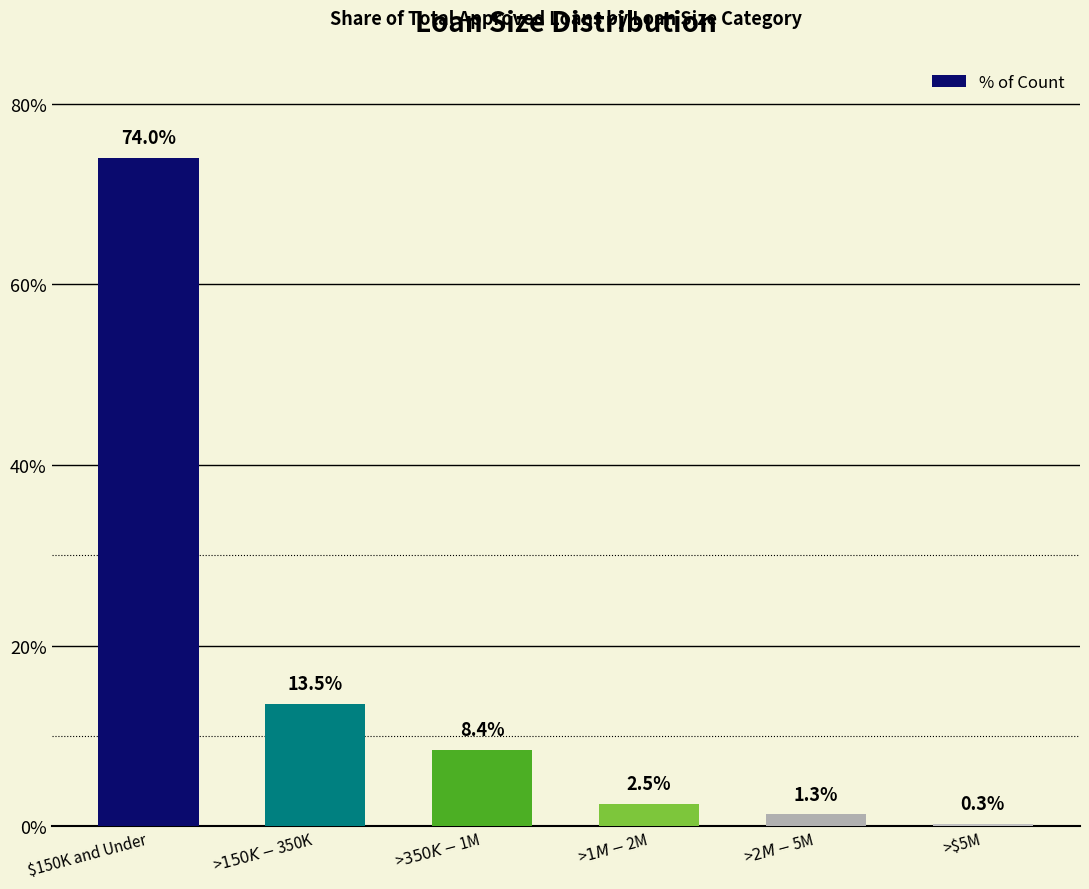

Does the chart contain any negative values?

No